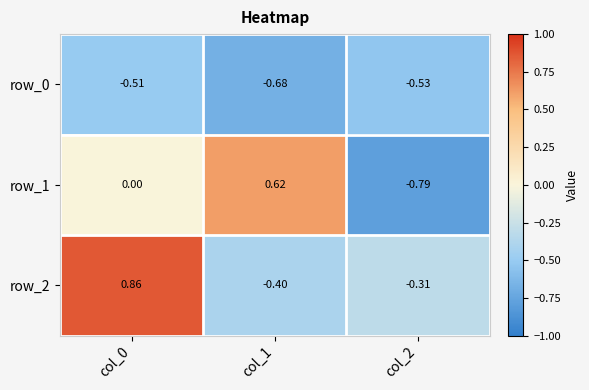

Count the number of categories in the chart.

3